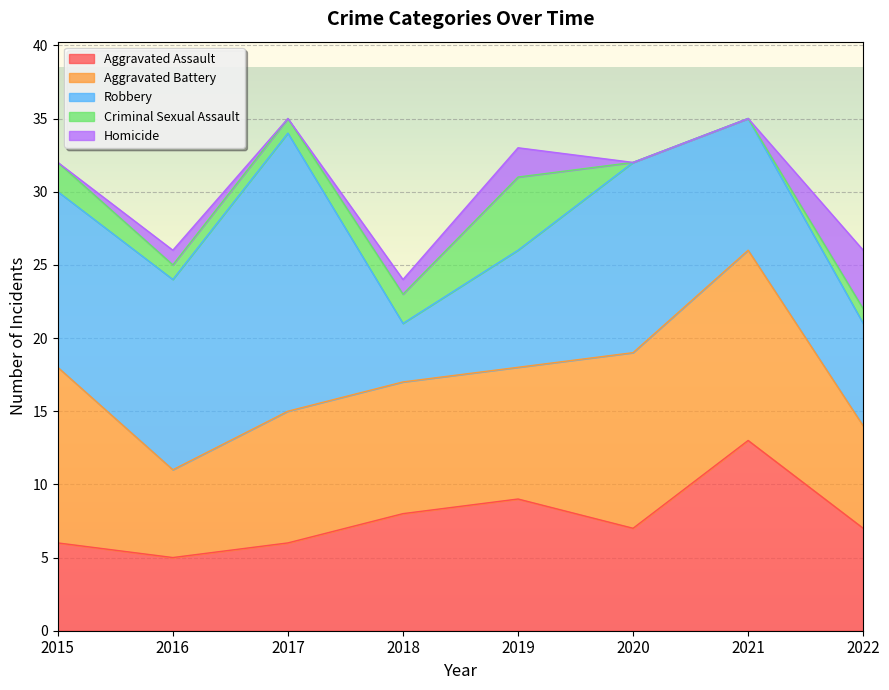

The Homicide series shows 0 at 2017. True or false?

True